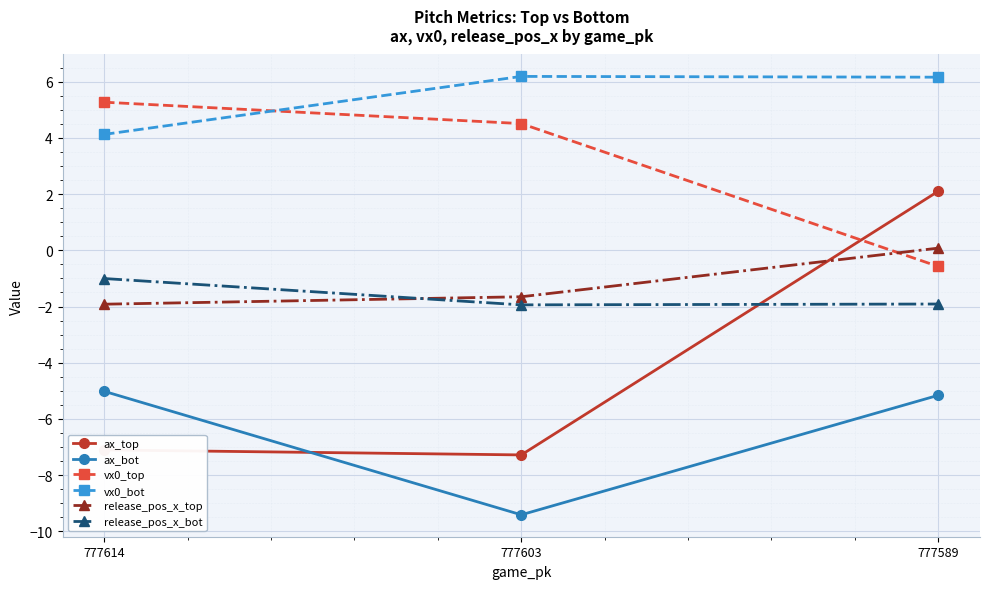

What is the smallest value displayed?

-9.4